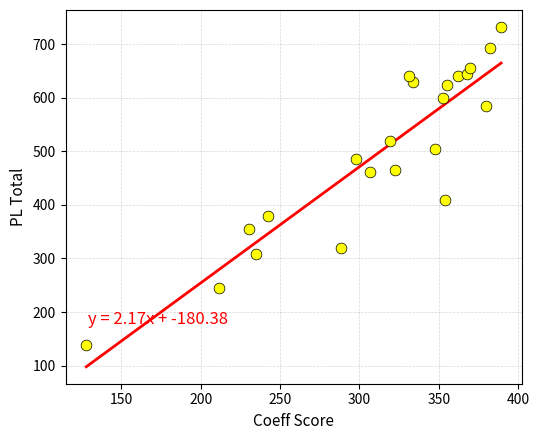

What is the range of X values (max minus min)?

261.2